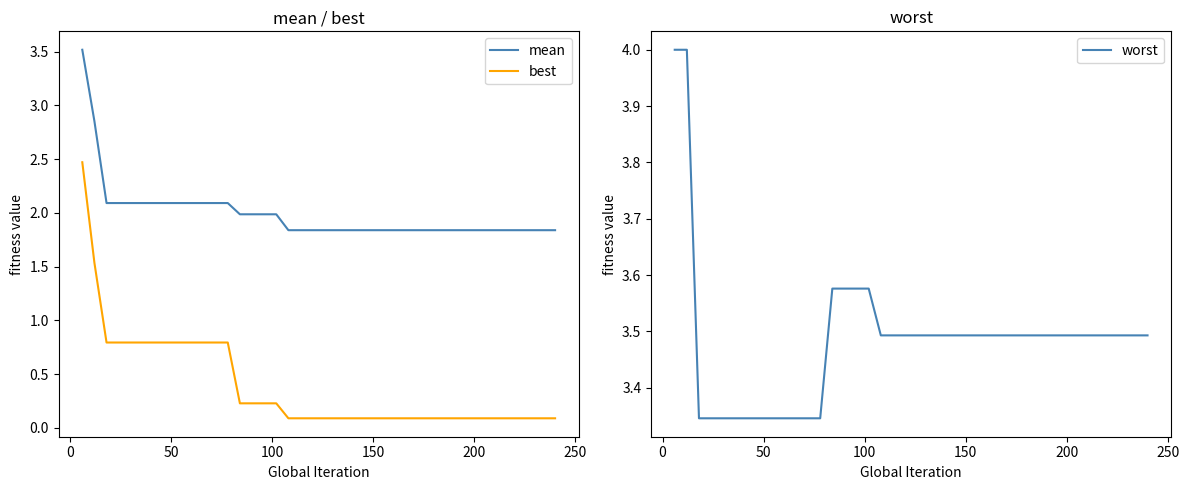

True or false: mean and best cross at least once.

False